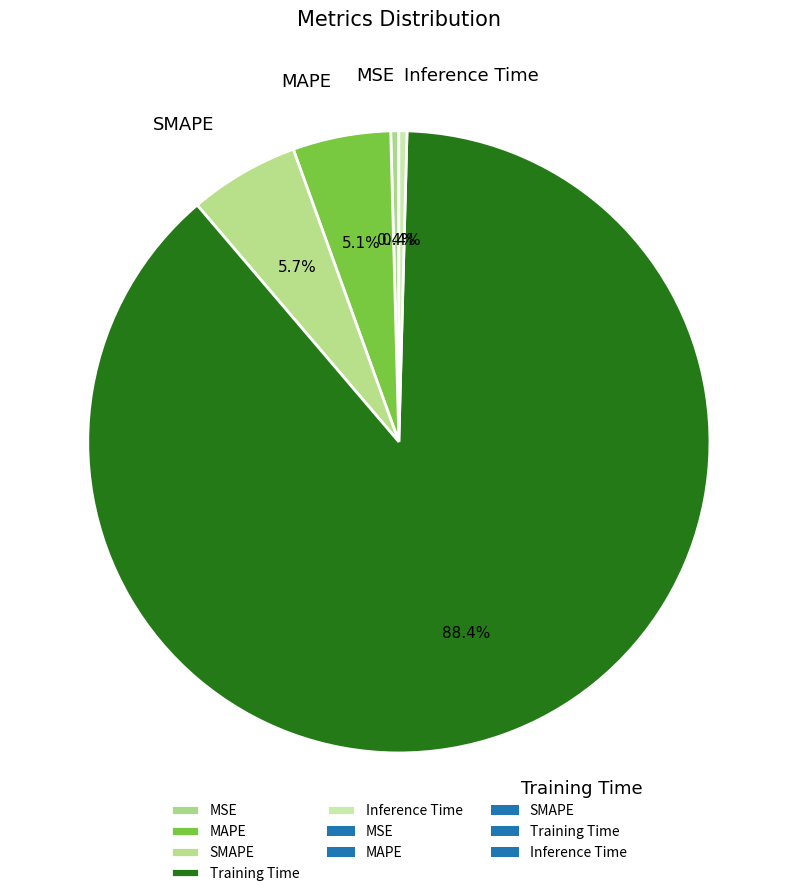

How many slices are in this pie chart?

5